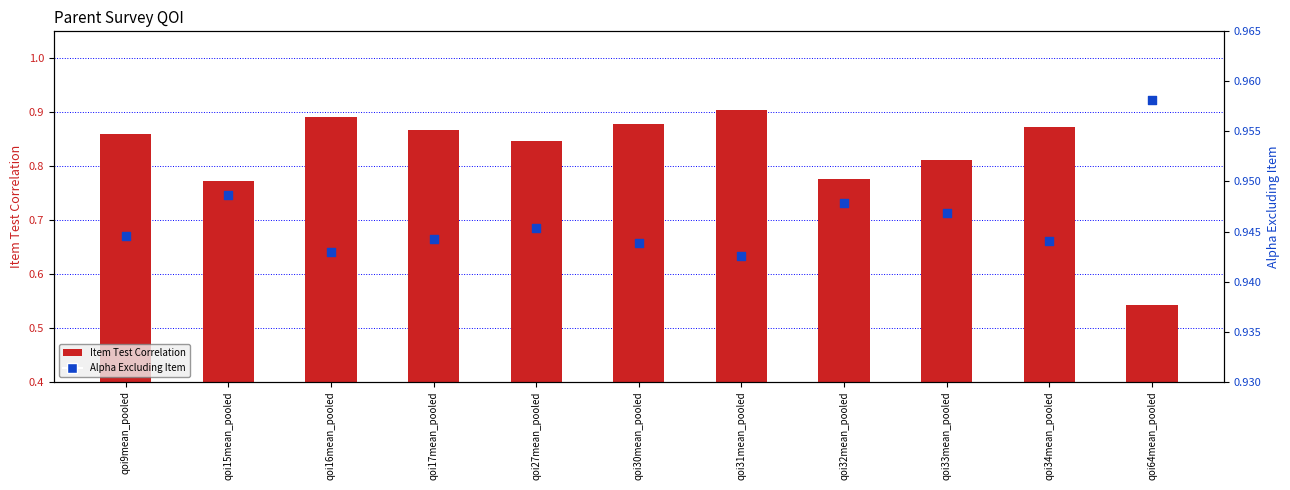

Which series has the largest total across all categories?

Alpha Excluding Item